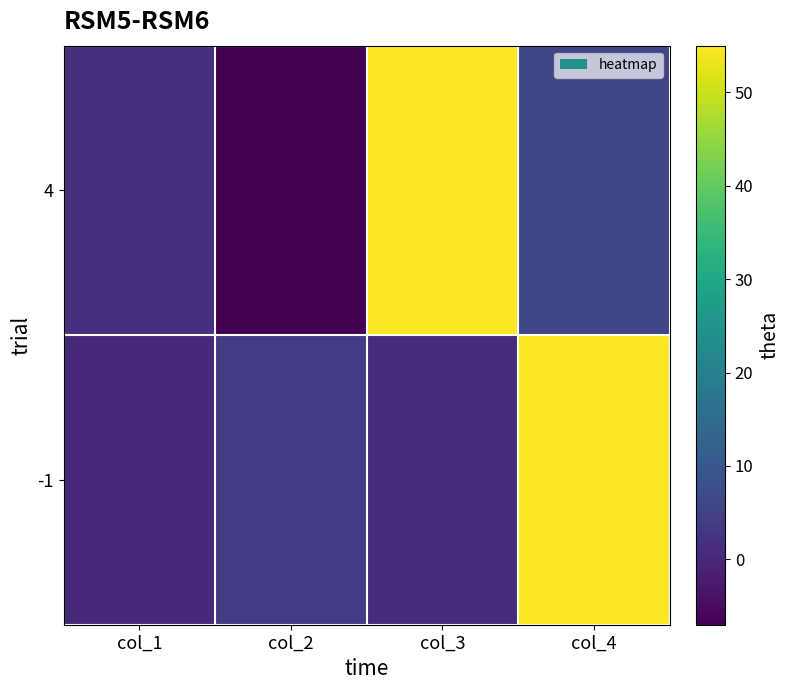

What is the total value across all series at col_1?

1.4